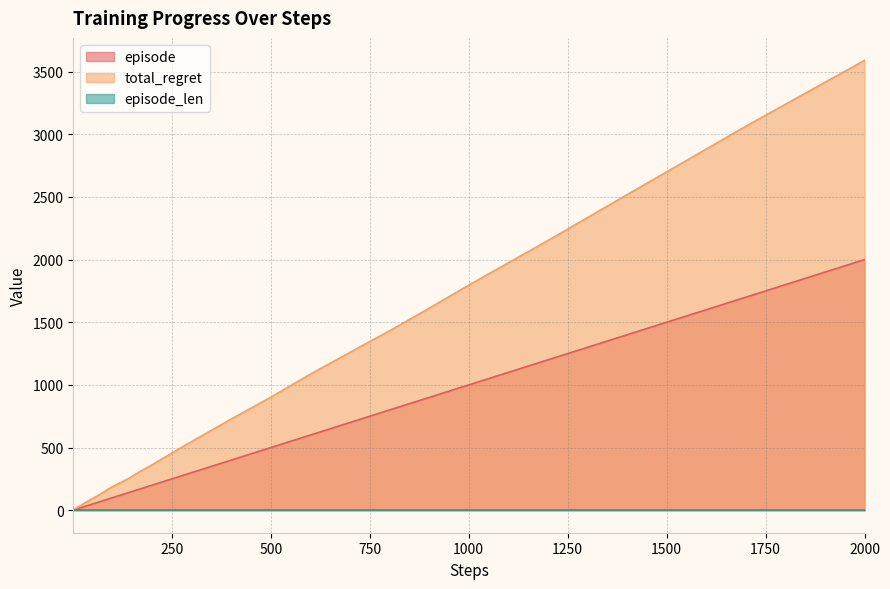

True or false: episode and total_regret intersect in this chart.

False